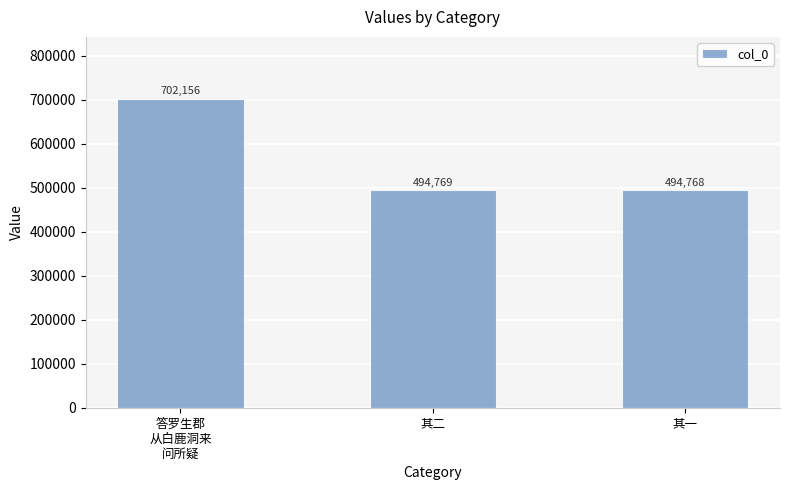

Between 其二 and 答罗生郡
从白鹿洞来
问所疑, which is larger?

答罗生郡
从白鹿洞来
问所疑